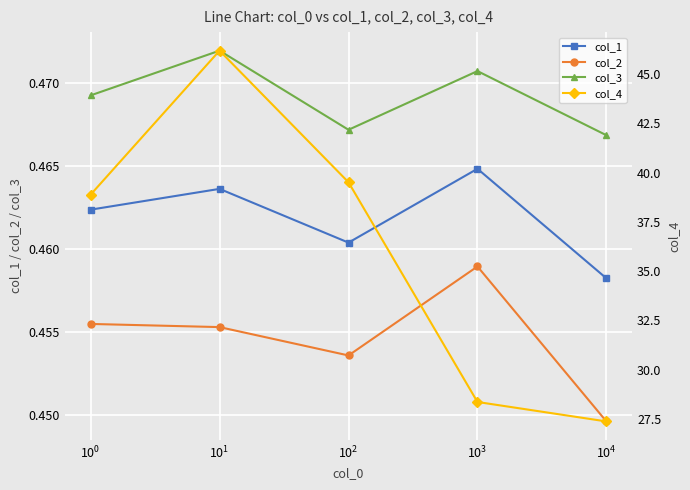

True or false: col_2 and col_3 cross at least once.

False